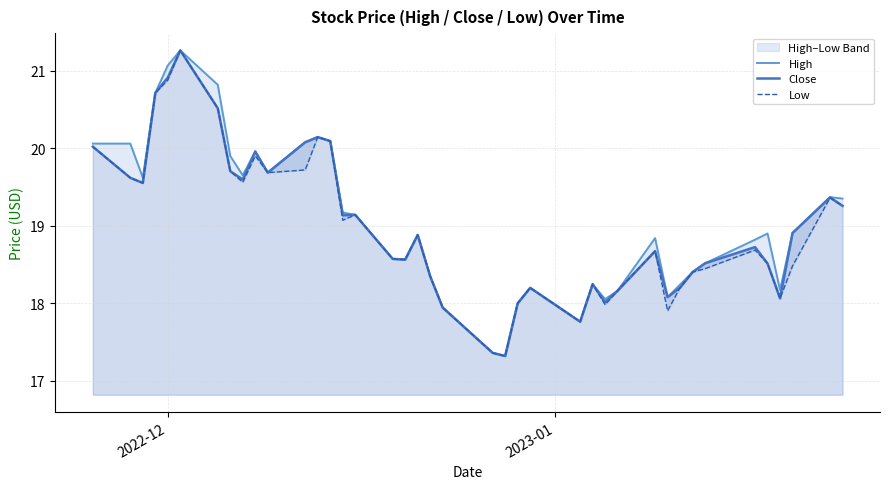

What is the highest value of the Close series?

21.3